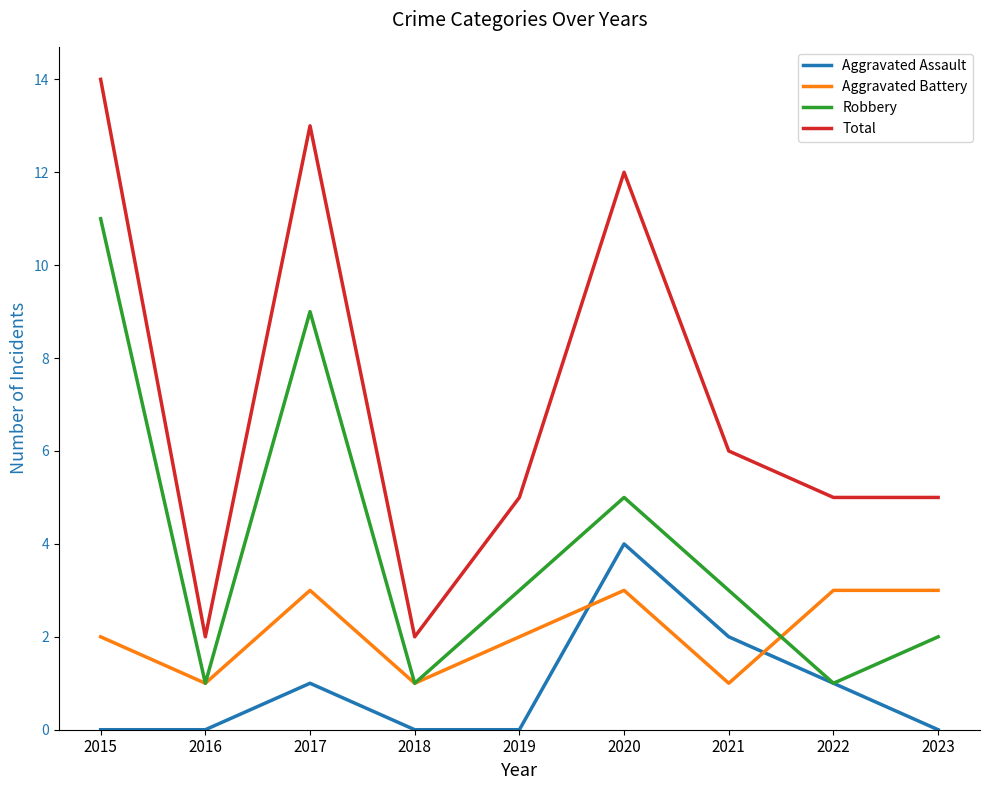

At which label is Aggravated Assault closest to 2?

2021